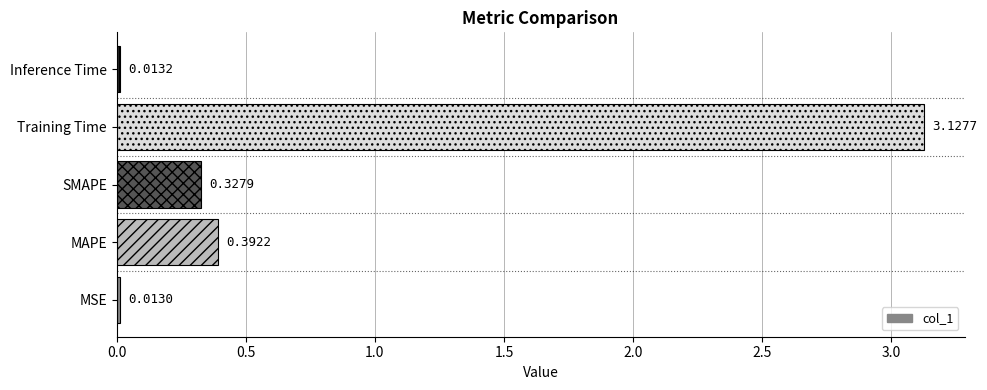

Rank the categories by value from lowest to highest.

MSE, Inference Time, SMAPE, MAPE, Training Time